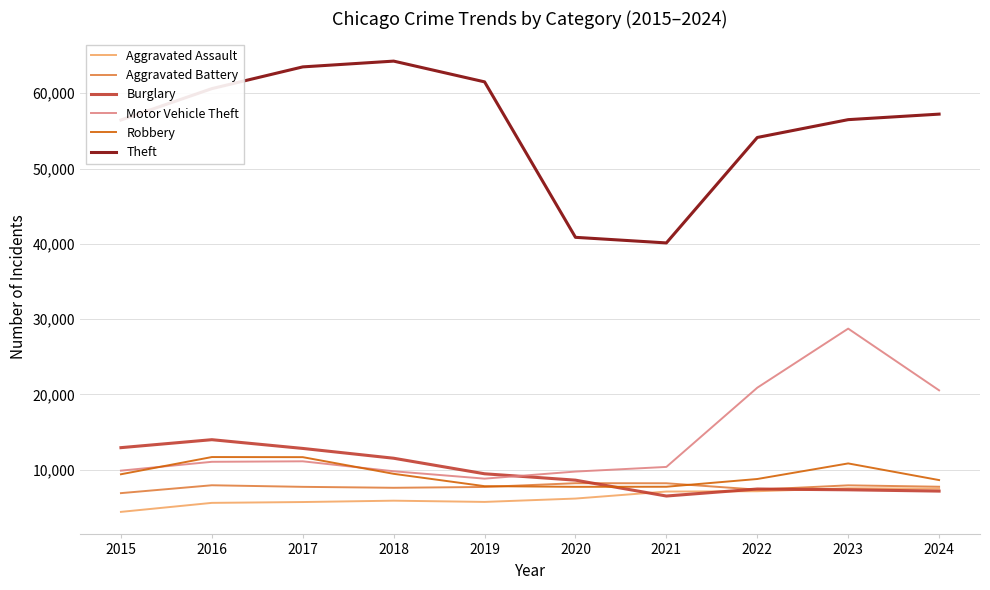

At which label is Theft closest to 52188?

2022